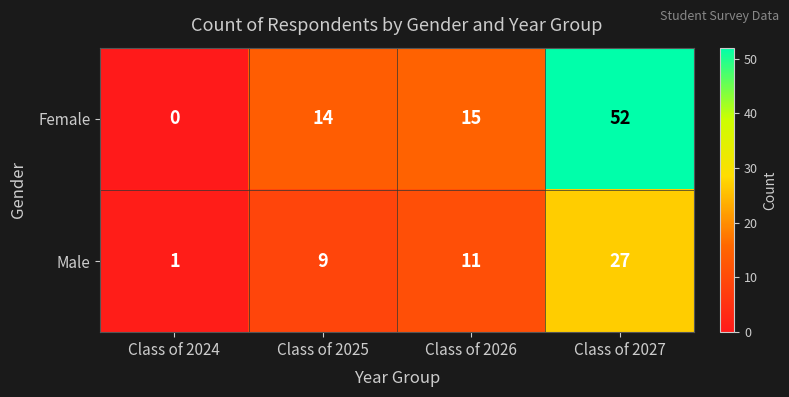

What is the difference between the highest and lowest values at Class of 2024?

1